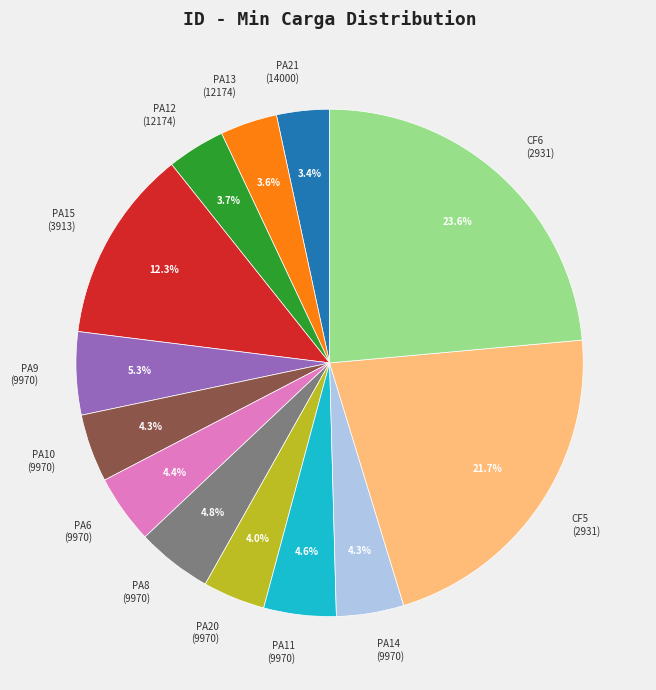

Which category has the biggest portion of the pie?

CF6 (2931)